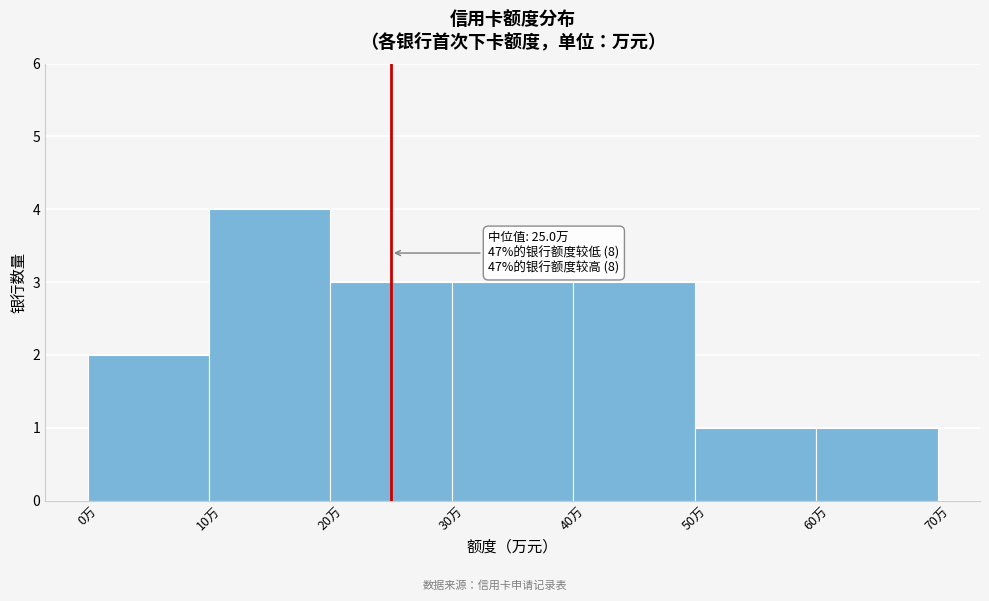

Over which range of the x-axis is the bar tallest?

10 to 20